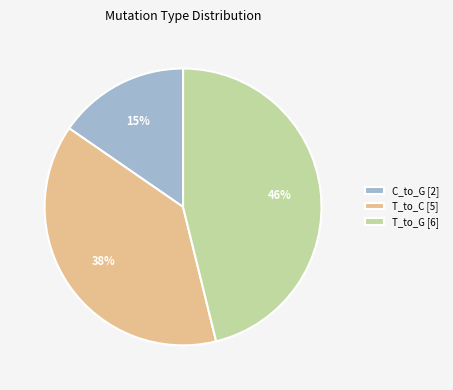

Combined, do T_to_C [5] and T_to_G [6] account for over 50%?

Yes